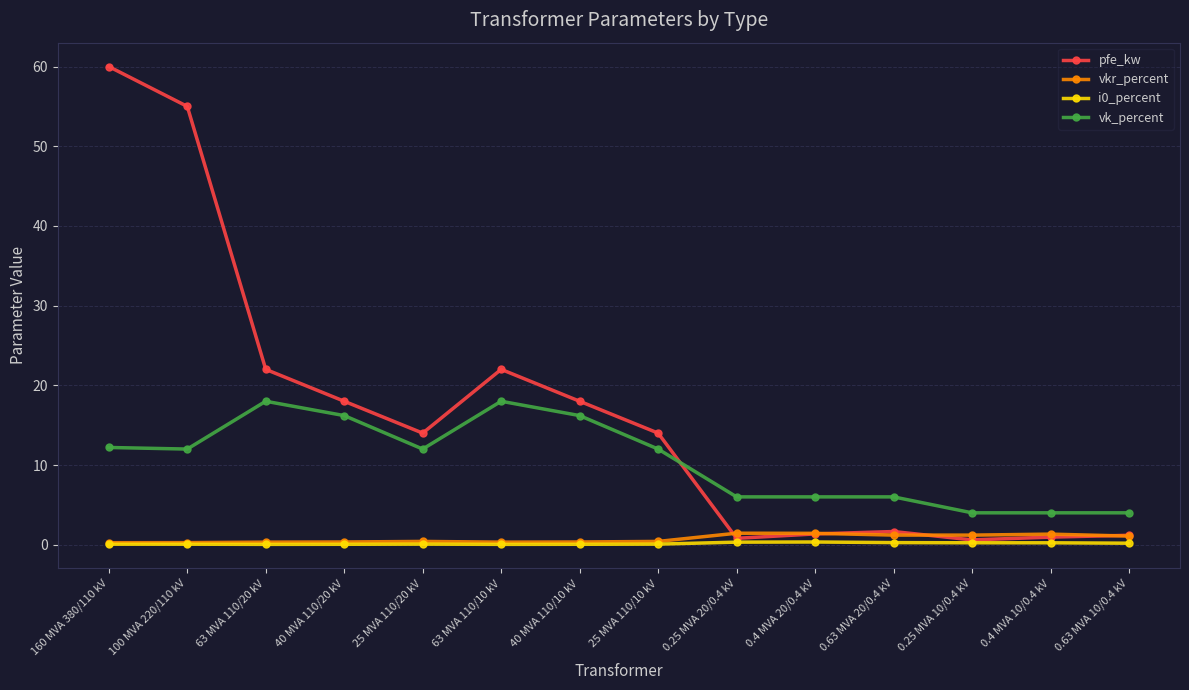

Which series has the largest total across all categories?

pfe_kw